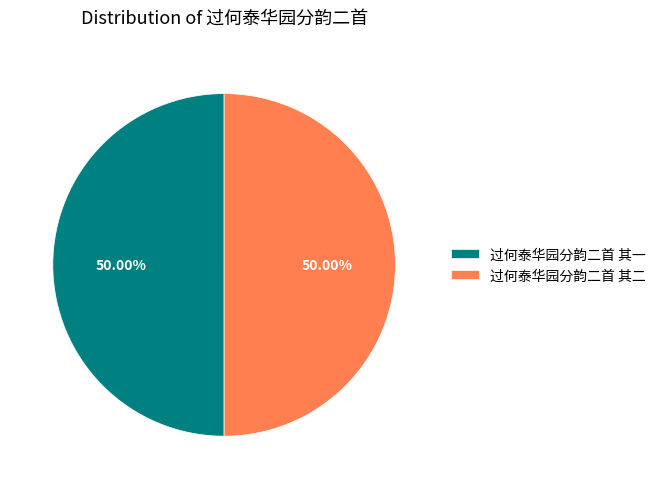

To the nearest percent, what portion does 过何泰华园分韵二首 其二 represent?

50%